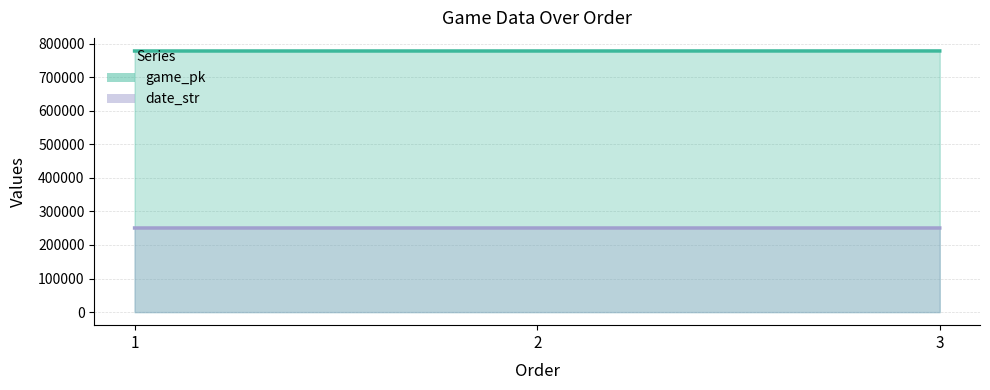

What is the value of the game_pk point at the 3rd from the left?

777827